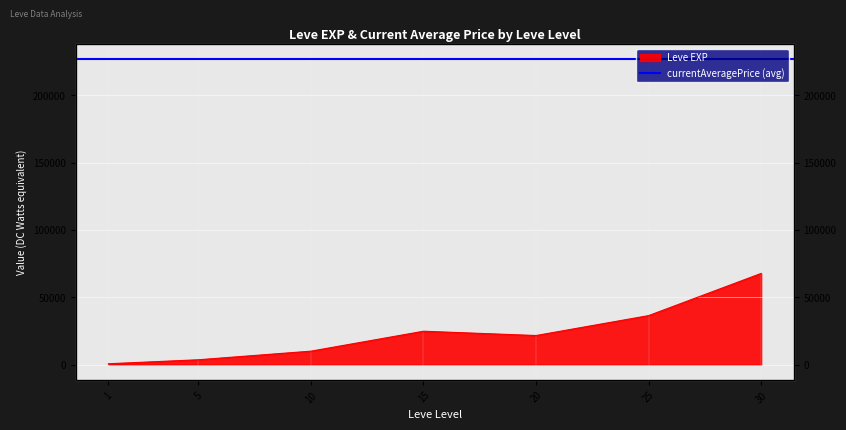

What is the difference between the maximum and second lowest values?

64130